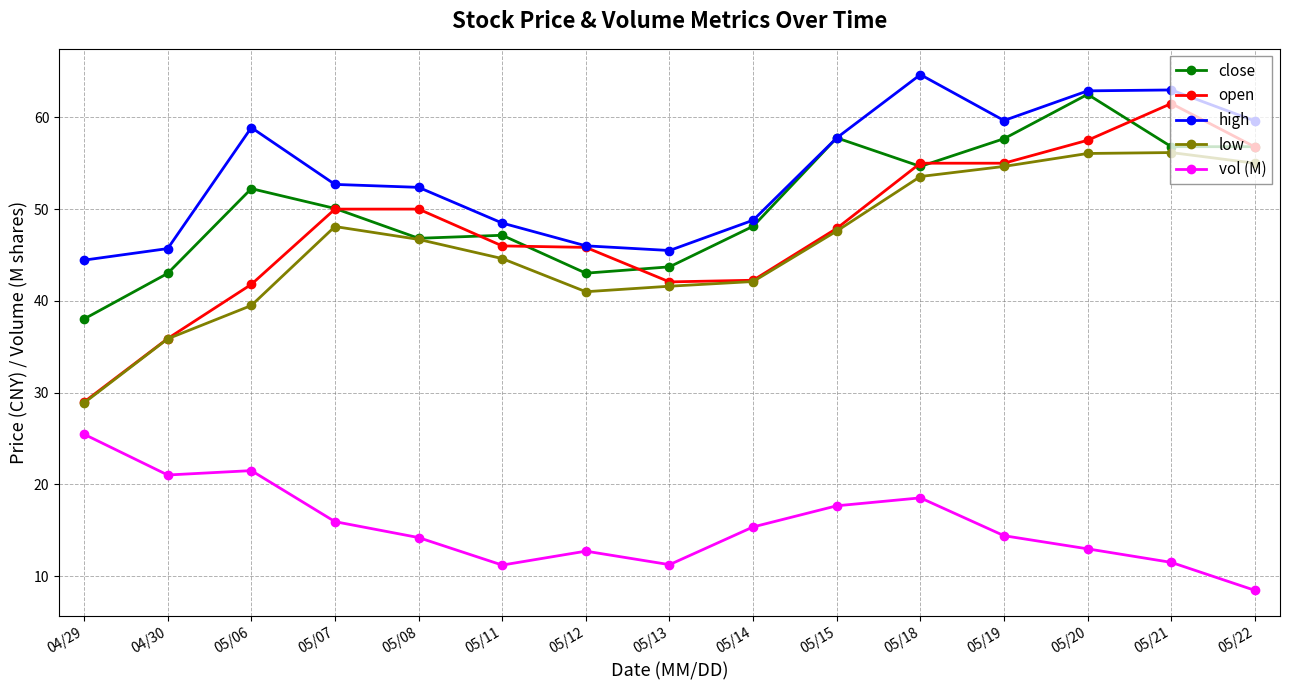

Which series changed the most between 05/08 and 05/21?

open